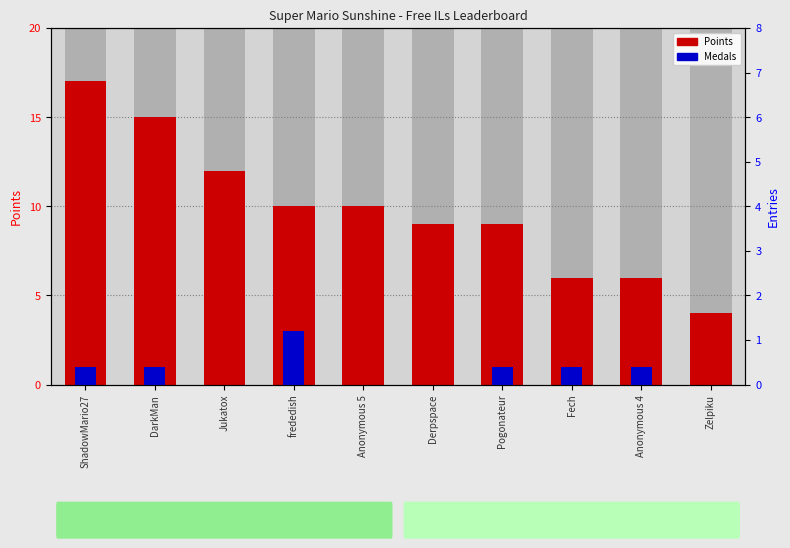

True or false: Points has a value of 4 at Jukatox.

False